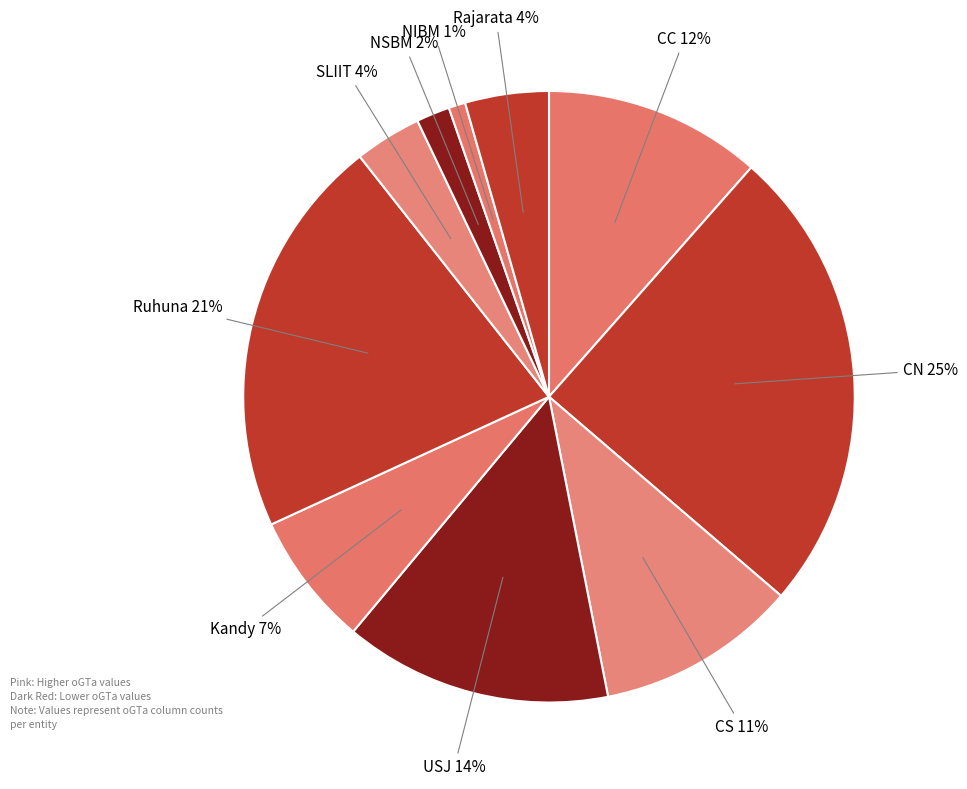

Is there a majority slice in this chart?

No